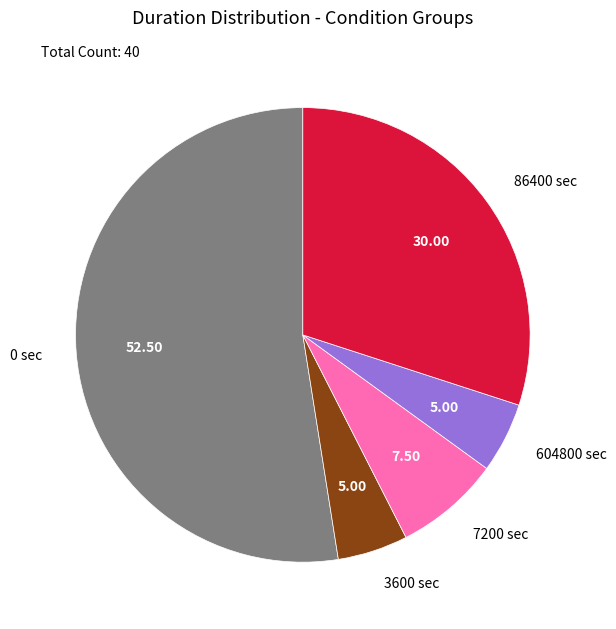

Is the sum of 604800 sec and 3600 sec greater than half?

No